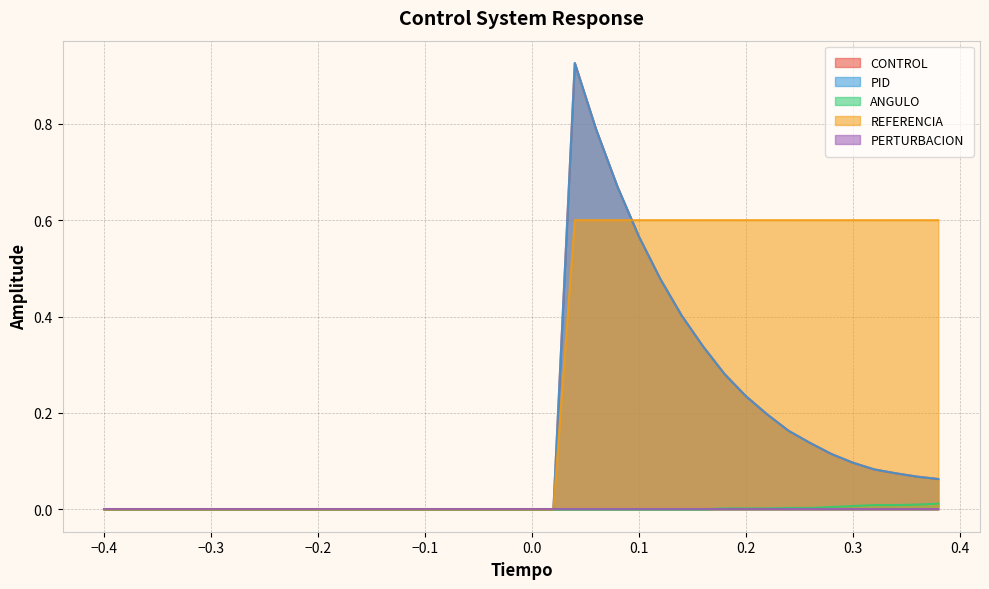

True or false: CONTROL and PID cross at least once.

False